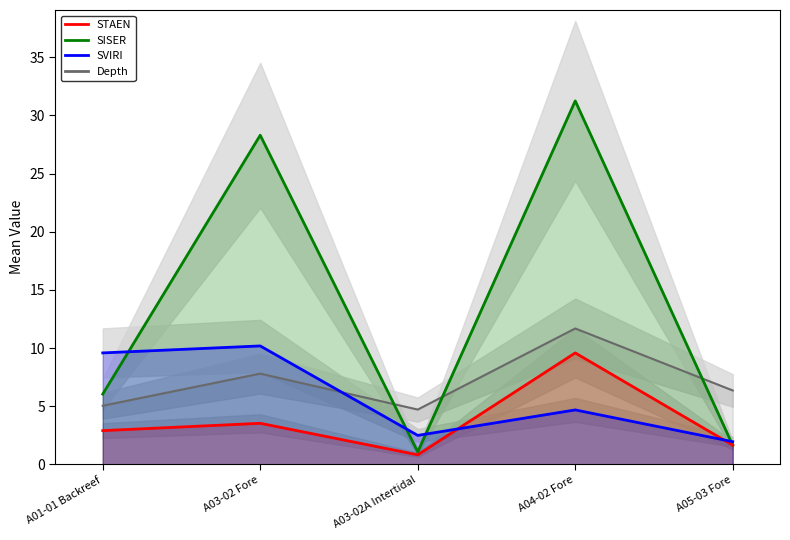

In Depth, how many points are lower than both neighbors (excluding endpoints)?

1